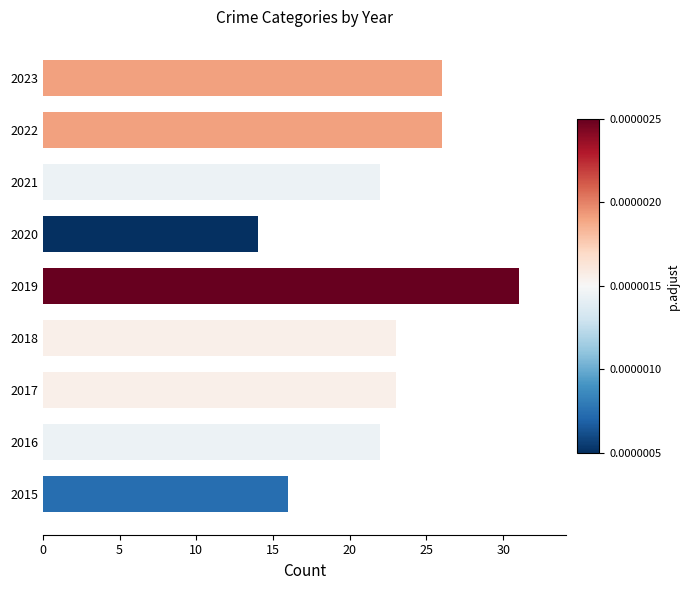

Are the bars grouped side by side (vs. stacked)?

No